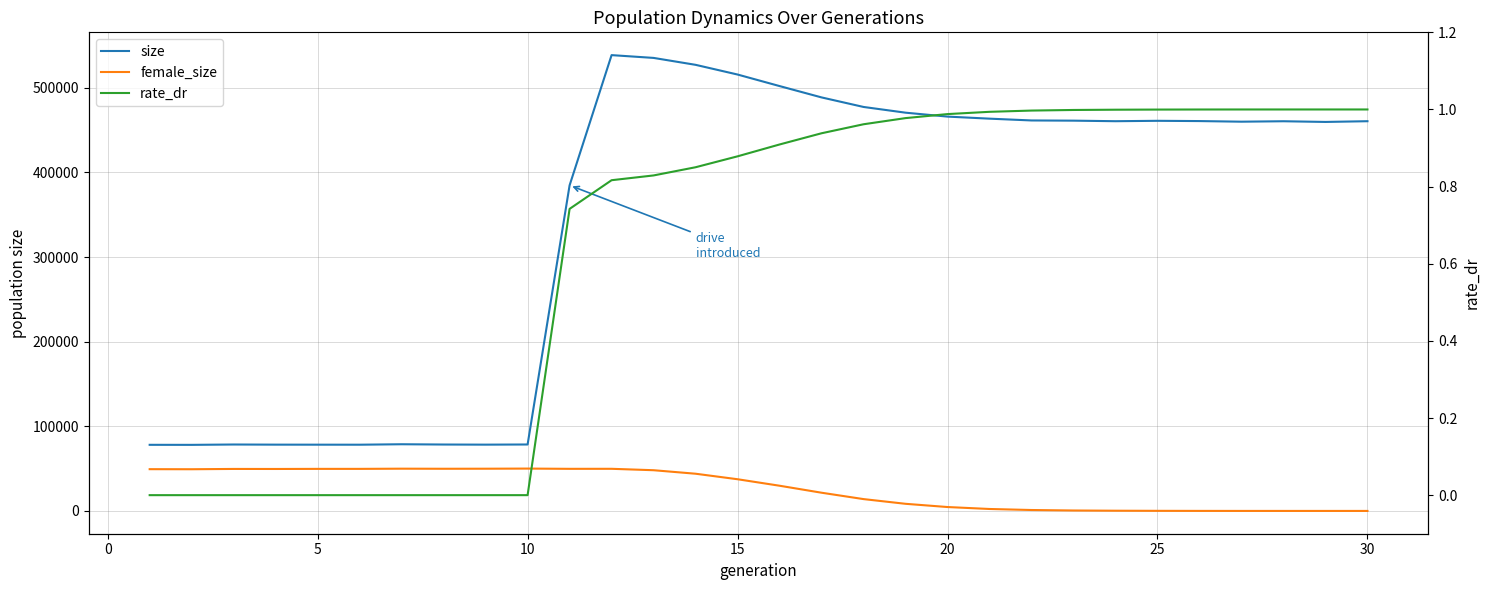

How many data points in female_size are less than 37446?

15